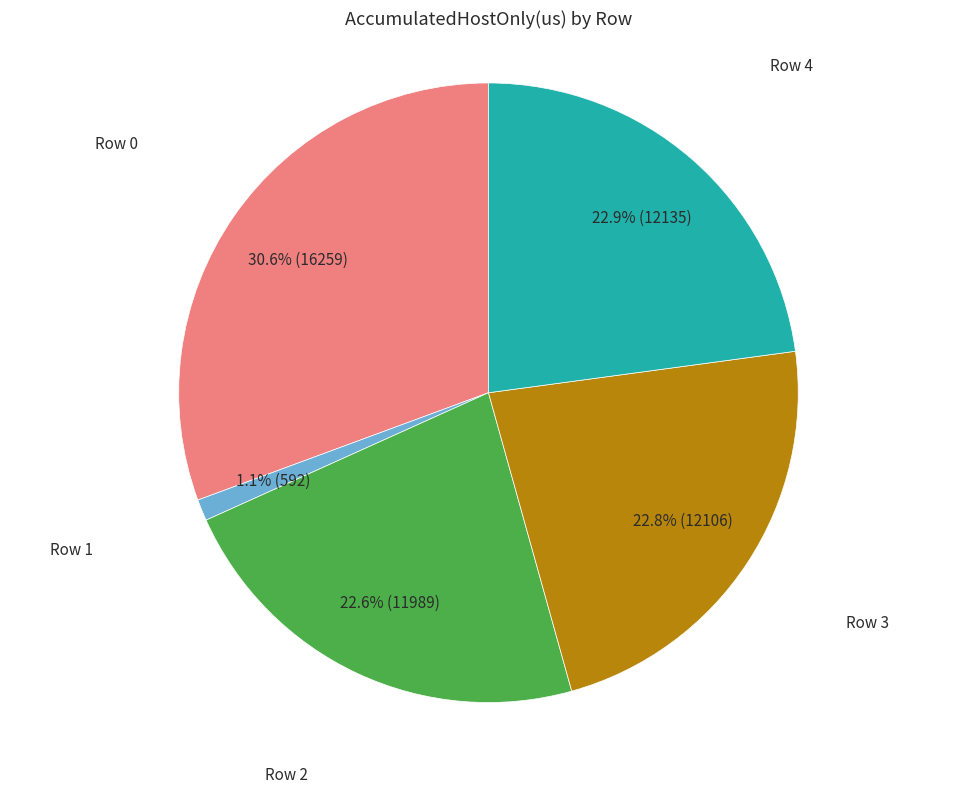

Does any single category account for the majority?

No